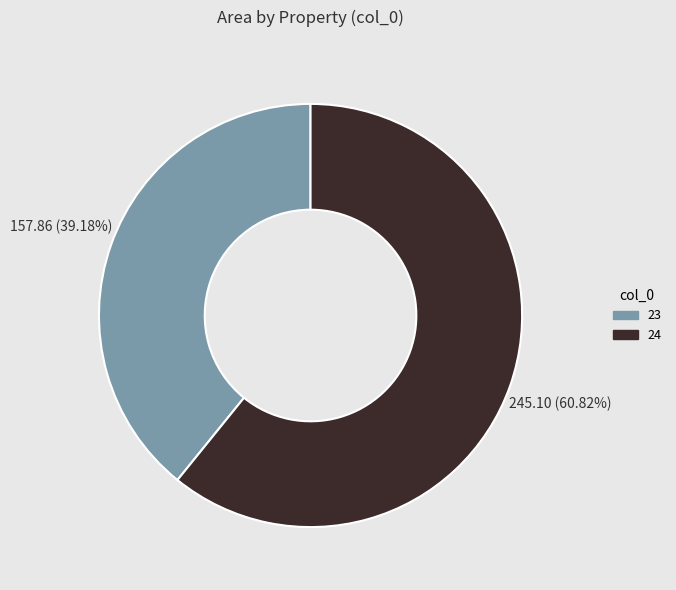

Is the sum of 24 and 23 greater than half?

Yes